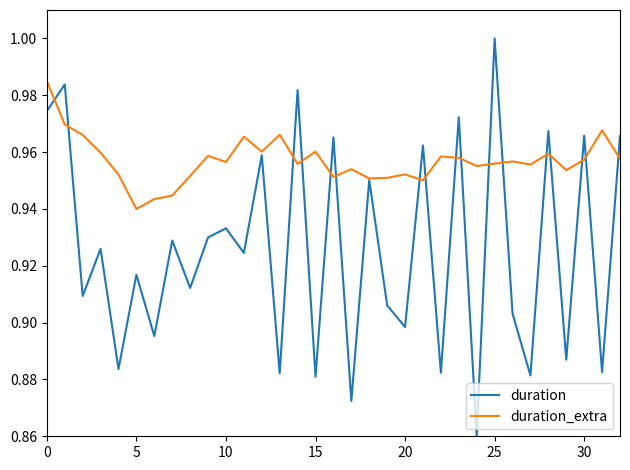

Which series has the widest spread of values?

duration